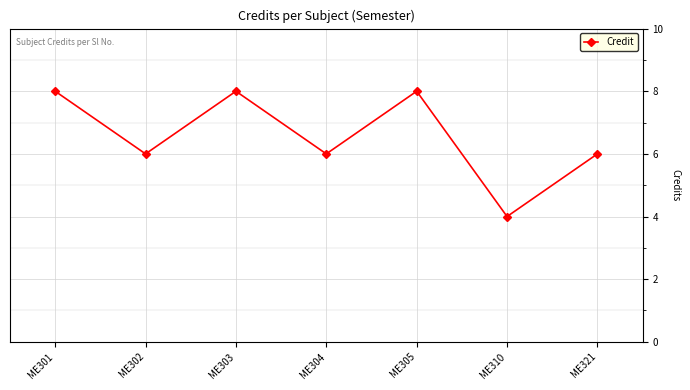

What is the difference between the second highest and minimum values?

4